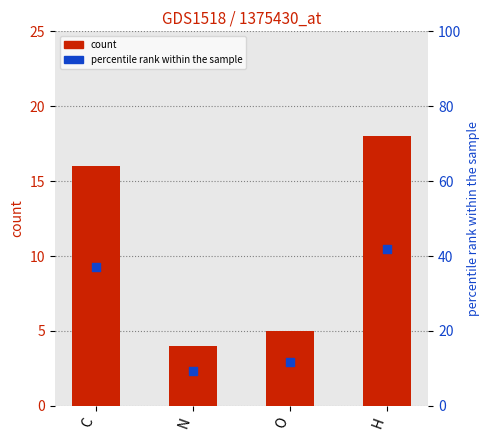

What are all the series names shown in the legend?

count, percentile rank within the sample